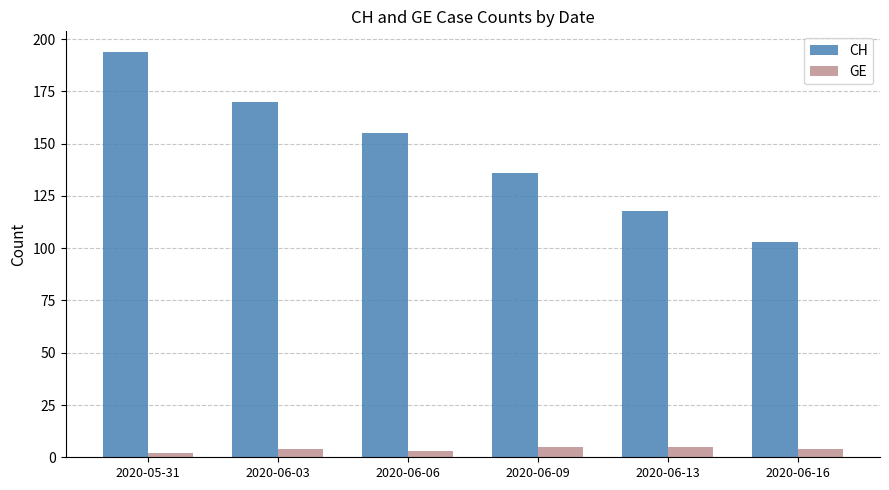

Which series has the largest range (max minus min)?

CH